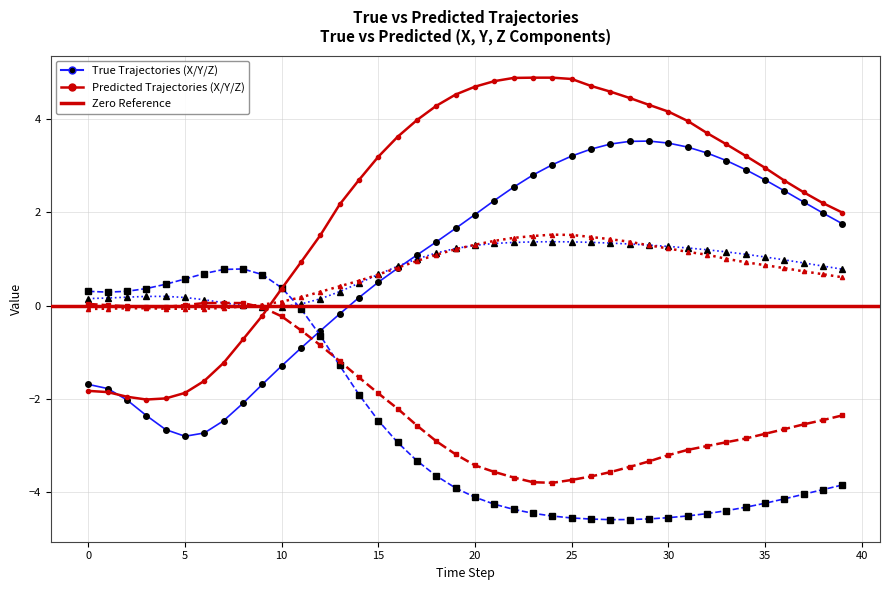

Reading left to right, what are all the values shown in this chart?

X_True: 0=-1.7	1=-1.8	2=-2.0	3=-2.4	4=-2.7	5=-2.8	6=-2.7	7=-2.5	8=-2.1	9=-1.7	10=-1.3	11=-0.9	12=-0.5	13=-0.2	14=0.2	15=0.5	16=0.8	17=1.1	18=1.4	19=1.7	20=2.0	21=2.3	22=2.5	23=2.8	24=3.0	25=3.2	26=3.4	27=3.5	28=3.5	29=3.5	30=3.5	31=3.4	32=3.3	33=3.1	34=2.9	35=2.7	36=2.5	37=2.2	38=2.0	39=1.8
Y_True: 0=0.3	1=0.3	2=0.3	3=0.4	4=0.5	5=0.6	6=0.7	7=0.8	8=0.8	9=0.7	10=0.4	11=-0.1	12=-0.6	13=-1.3	14=-1.9	15=-2.5	16=-2.9	17=-3.3	18=-3.6	19=-3.9	20=-4.1	21=-4.3	22=-4.4	23=-4.5	24=-4.5	25=-4.6	26=-4.6	27=-4.6	28=-4.6	29=-4.6	30=-4.5	31=-4.5	32=-4.5	33=-4.4	34=-4.3	35=-4.2	36=-4.1	37=-4.0	38=-3.9	39=-3.8
Z_True: 0=0.2	1=0.2	2=0.2	3=0.2	4=0.2	5=0.2	6=0.1	7=0.1	8=0.0	9=-0.0	10=-0.0	11=0.0	12=0.1	13=0.3	14=0.5	15=0.7	16=0.8	17=1.0	18=1.1	19=1.2	20=1.3	21=1.3	22=1.4	23=1.4	24=1.4	25=1.4	26=1.4	27=1.3	28=1.3	29=1.3	30=1.3	31=1.2	32=1.2	33=1.2	34=1.1	35=1.0	36=1.0	37=0.9	38=0.9	39=0.8
X_Pred: 0=-1.8	1=-1.9	2=-2.0	3=-2.0	4=-2.0	5=-1.9	6=-1.6	7=-1.2	8=-0.7	9=-0.2	10=0.4	11=0.9	12=1.5	13=2.2	14=2.7	15=3.2	16=3.6	17=4.0	18=4.3	19=4.5	20=4.7	21=4.8	22=4.9	23=4.9	24=4.9	25=4.9	26=4.7	27=4.6	28=4.5	29=4.3	30=4.2	31=4.0	32=3.7	33=3.5	34=3.2	35=3.0	36=2.7	37=2.4	38=2.2	39=2.0
Y_Pred: 0=0.0	1=0.0	2=-0.0	3=-0.0	4=-0.0	5=0.0	6=0.1	7=0.1	8=0.1	9=-0.0	10=-0.2	11=-0.5	12=-0.8	13=-1.2	14=-1.5	15=-1.9	16=-2.2	17=-2.6	18=-2.9	19=-3.2	20=-3.4	21=-3.6	22=-3.7	23=-3.8	24=-3.8	25=-3.7	26=-3.7	27=-3.6	28=-3.5	29=-3.3	30=-3.2	31=-3.1	32=-3.0	33=-2.9	34=-2.8	35=-2.7	36=-2.6	37=-2.5	38=-2.5	39=-2.4
Z_Pred: 0=-0.1	1=-0.1	2=-0.1	3=-0.1	4=-0.1	5=-0.1	6=-0.1	7=-0.1	8=-0.0	9=0.0	10=0.1	11=0.2	12=0.3	13=0.4	14=0.5	15=0.7	16=0.8	17=1.0	18=1.1	19=1.2	20=1.3	21=1.4	22=1.5	23=1.5	24=1.5	25=1.5	26=1.5	27=1.4	28=1.4	29=1.3	30=1.2	31=1.2	32=1.1	33=1.0	34=0.9	35=0.9	36=0.8	37=0.7	38=0.7	39=0.6